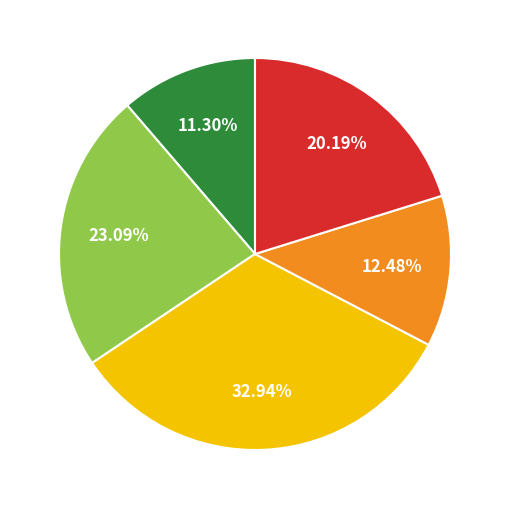

Is there a majority slice in this chart?

No